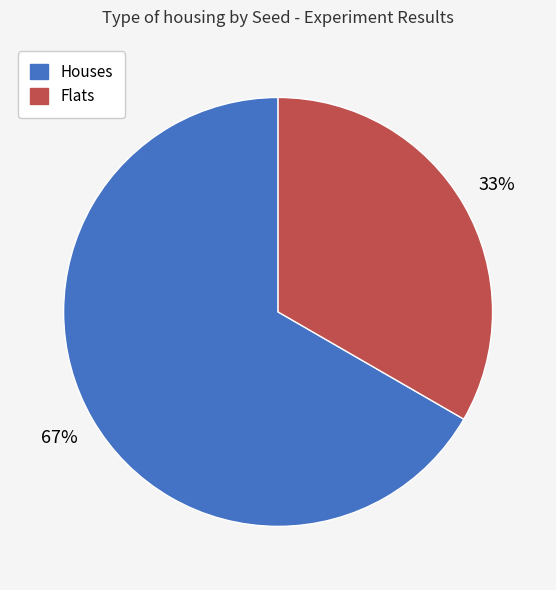

Does any single category account for the majority?

Yes